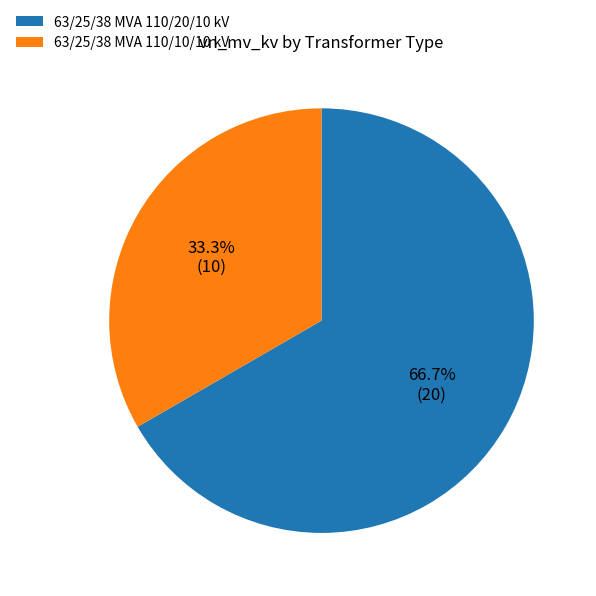

How many slices are in this pie chart?

2